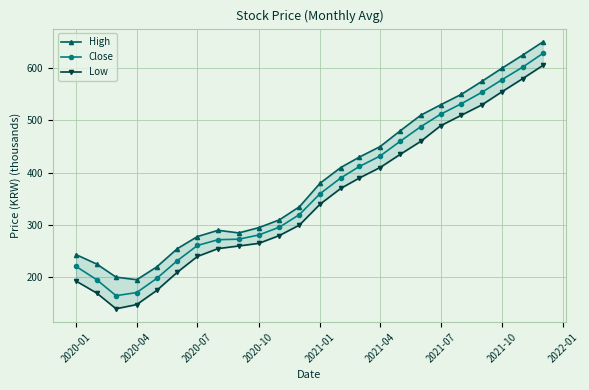

True or false: High and Close intersect in this chart.

False